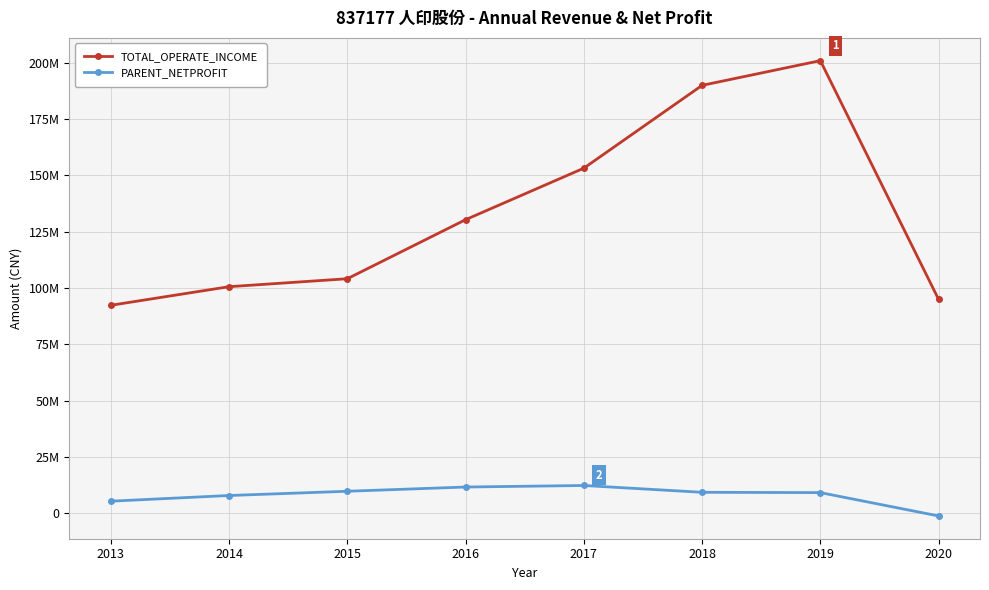

The PARENT_NETPROFIT series shows -1232046.1 at 2020. True or false?

True